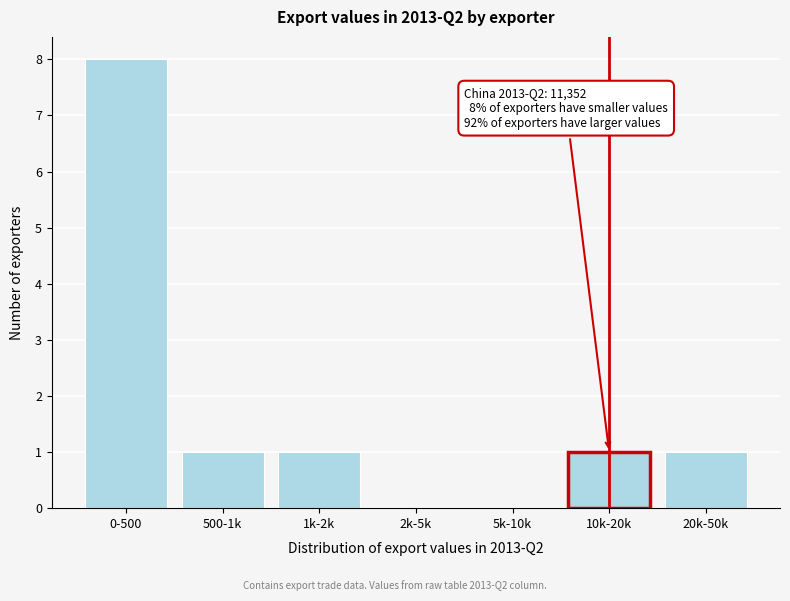

Reading right to left, transcribe all the data shown in this chart.

20k-50k=1	10k-20k=1	5k-10k=0	2k-5k=0	1k-2k=1	500-1k=1	0-500=8